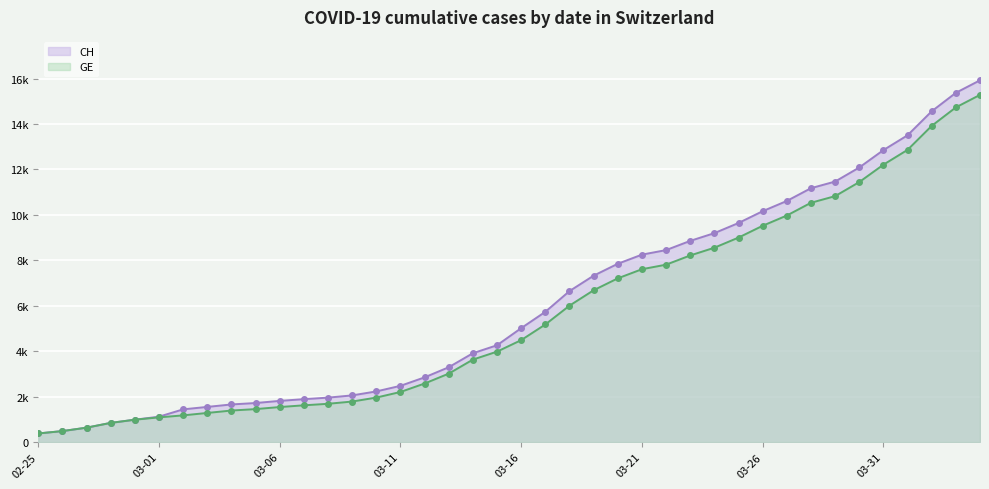

The CH series shows 8855 at 27. True or false?

True